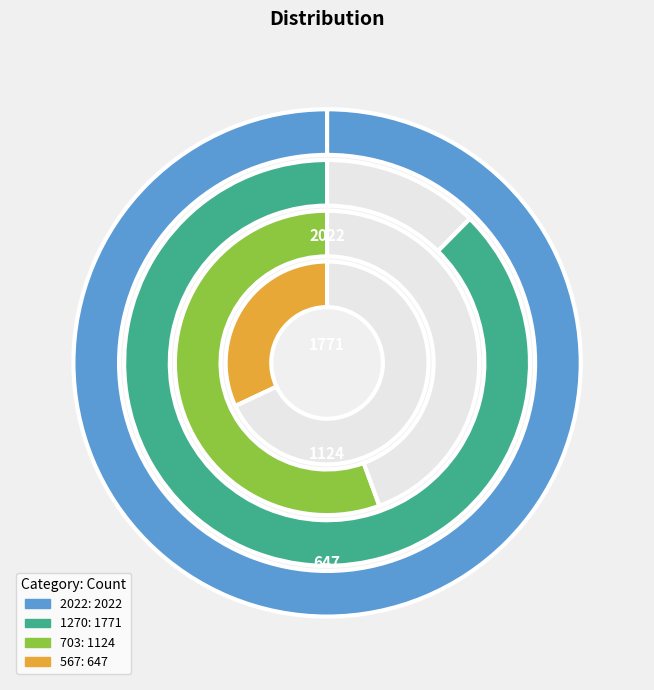

How much of the chart is everything except 1270?

68.2%